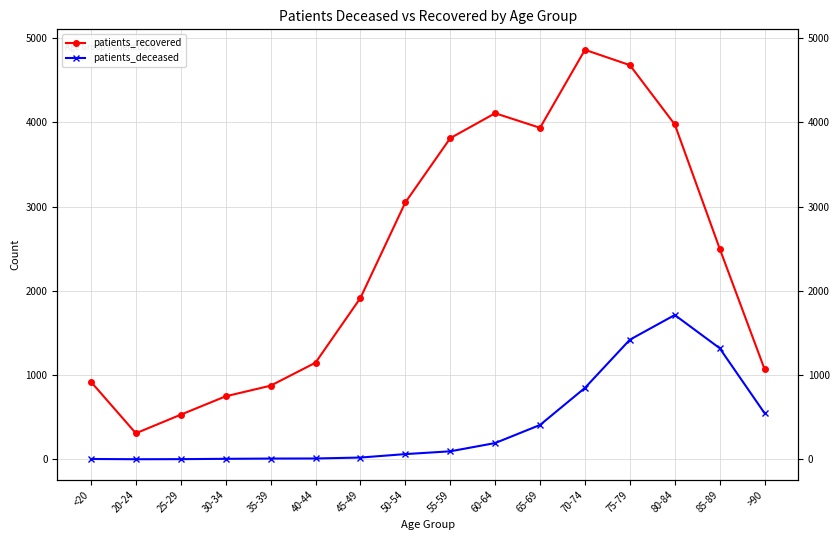

Which series changed the most between 50-54 and 75-79?

patients_recovered